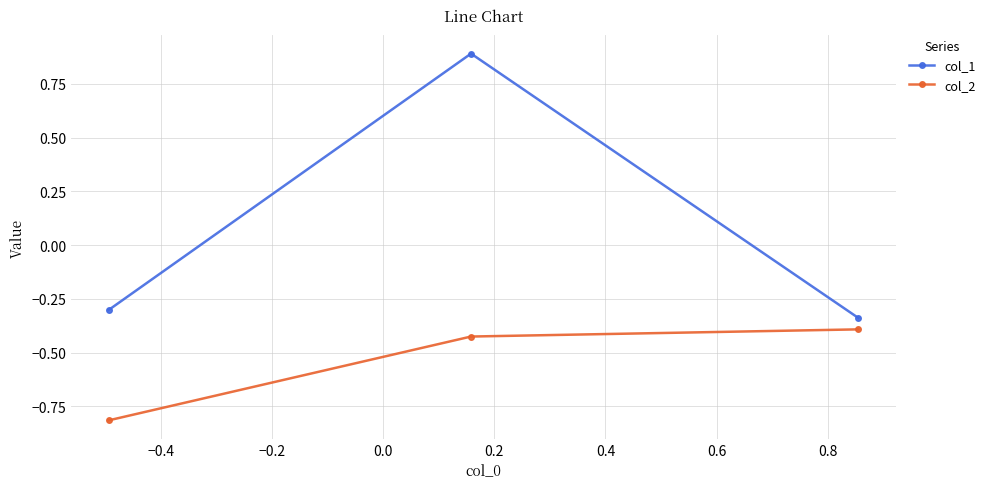

Rank the series by their maximum value, from lowest to highest.

col_2, col_1